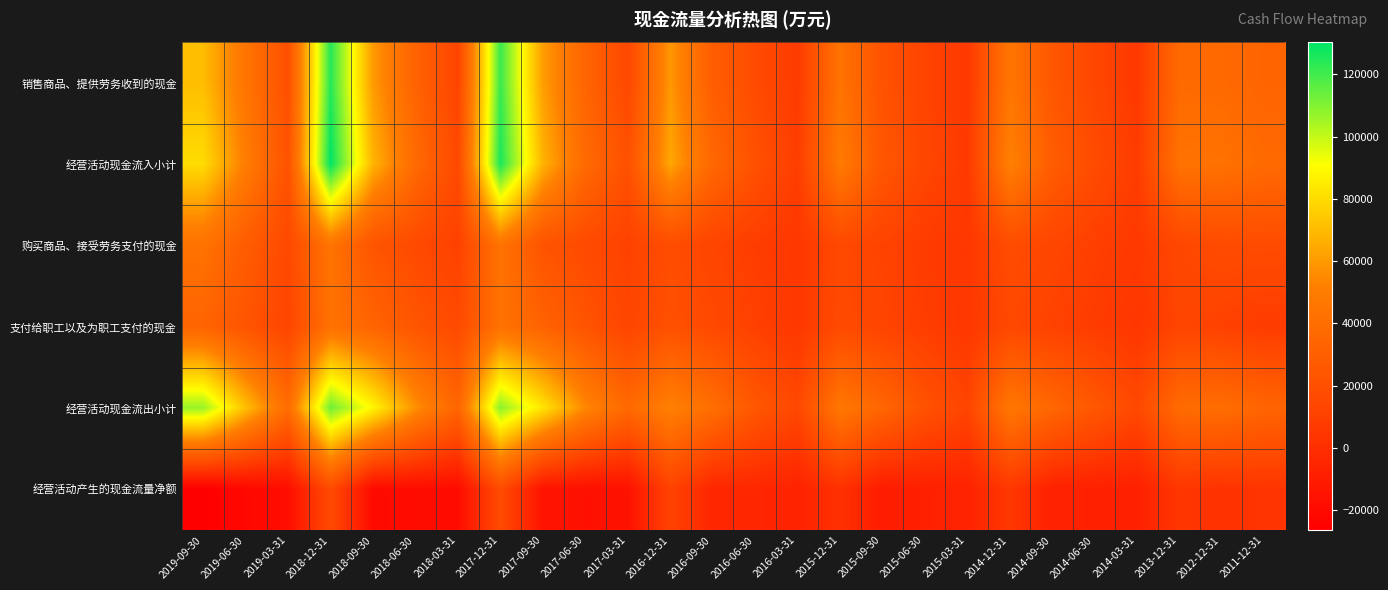

Which has a higher value, 2017-06-30 or 2012-12-31?

2012-12-31